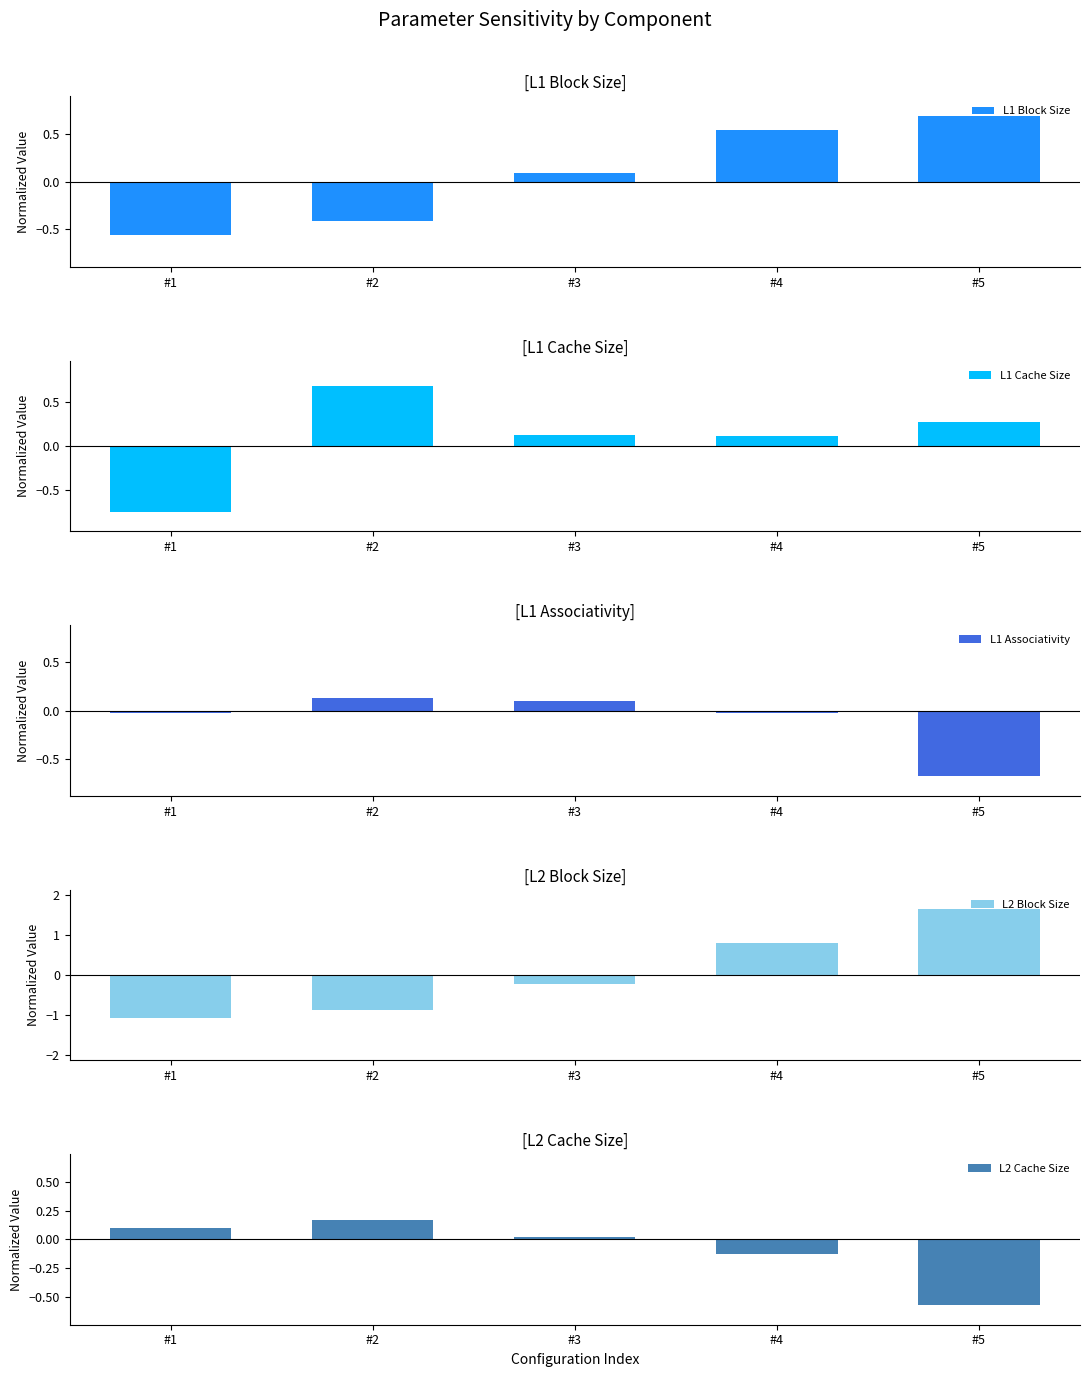

What are all the series names shown in the legend?

L1 Block Size, L1 Cache Size, L1 Associativity, L2 Block Size, L2 Cache Size